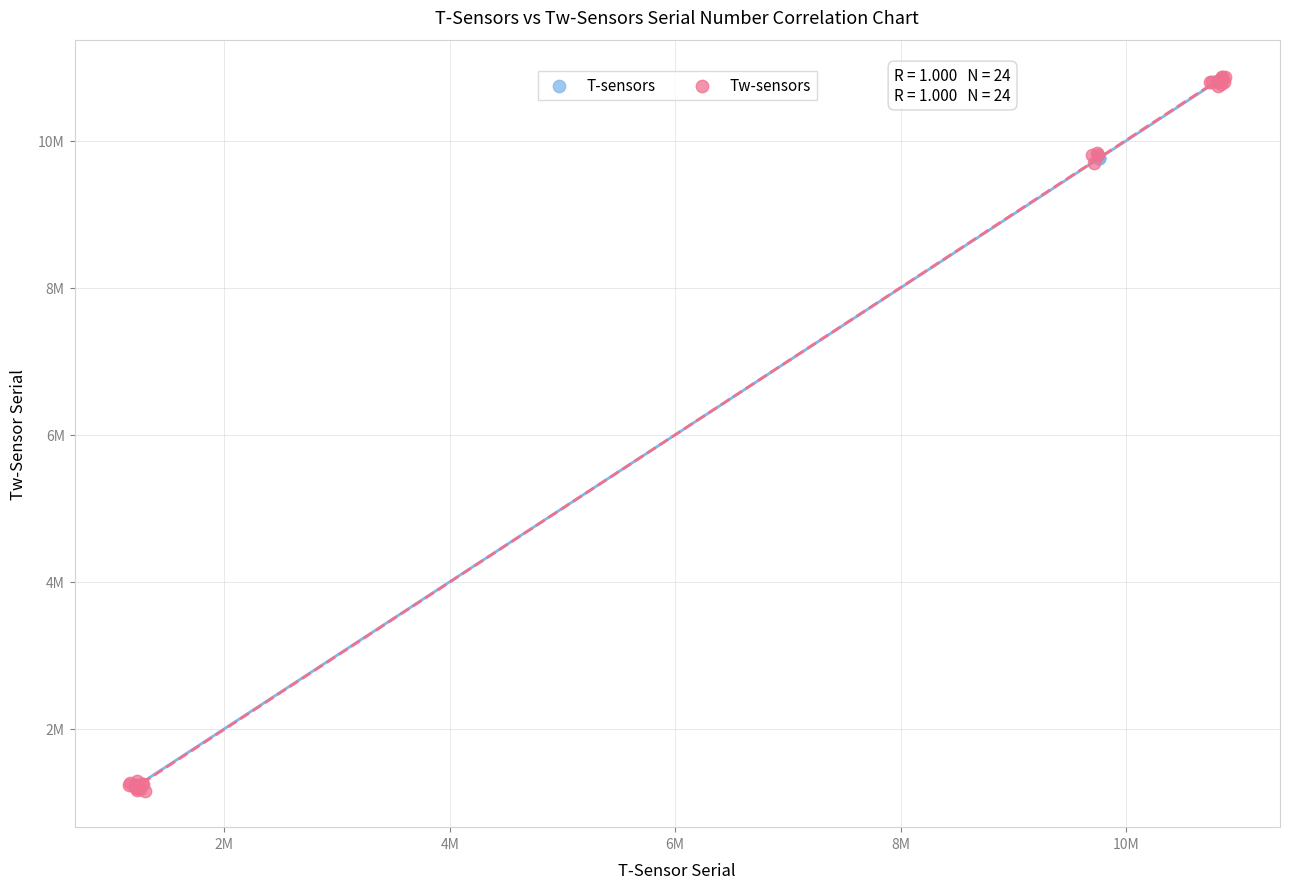

What are all the series names shown in the legend?

T-sensors, Tw-sensors